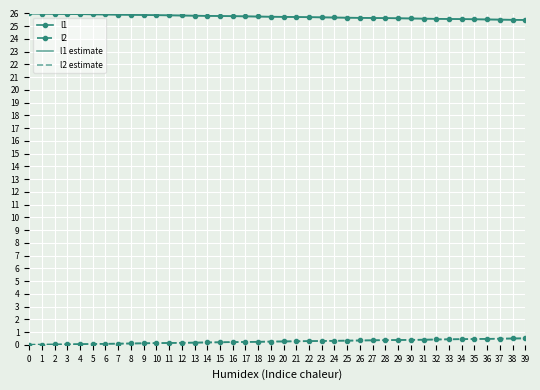

True or false: l2 and l1 cross at least once.

False